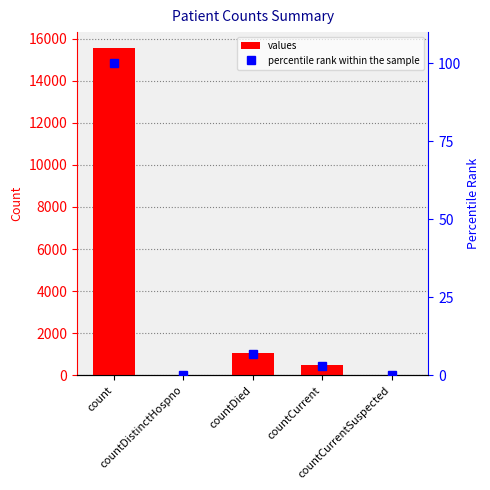

Reading left to right, transcribe all the data shown in this chart.

values: count=15532.0	countDistinctHospno=0.0	countDied=1083.0	countCurrent=486.0	countCurrentSuspected=0.0
percentile rank within the sample: count=100.0	countDistinctHospno=0.0	countDied=7.0	countCurrent=3.1	countCurrentSuspected=0.0